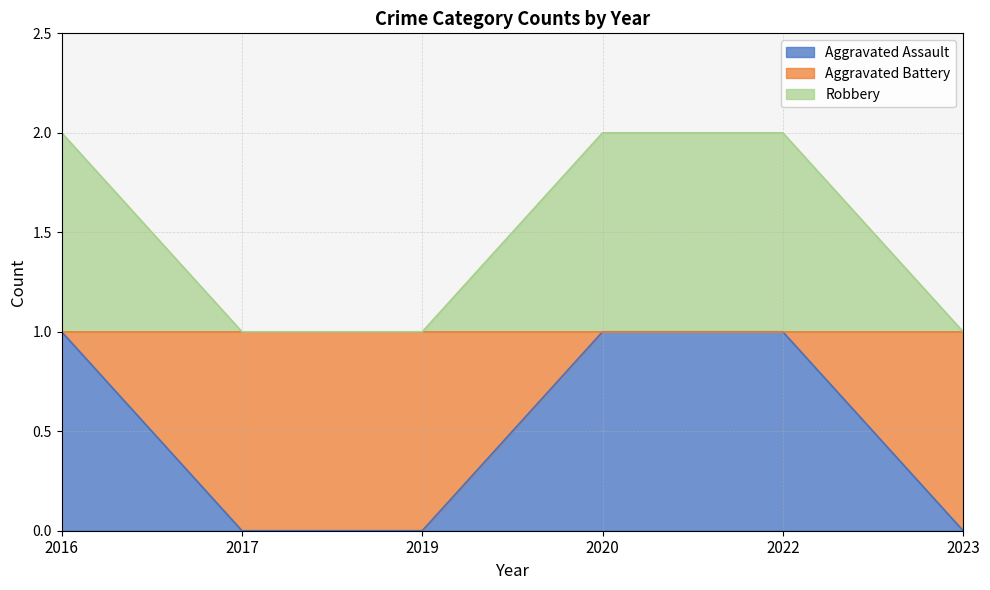

Between 2016 and 2019, which series saw the biggest shift?

Aggravated Assault